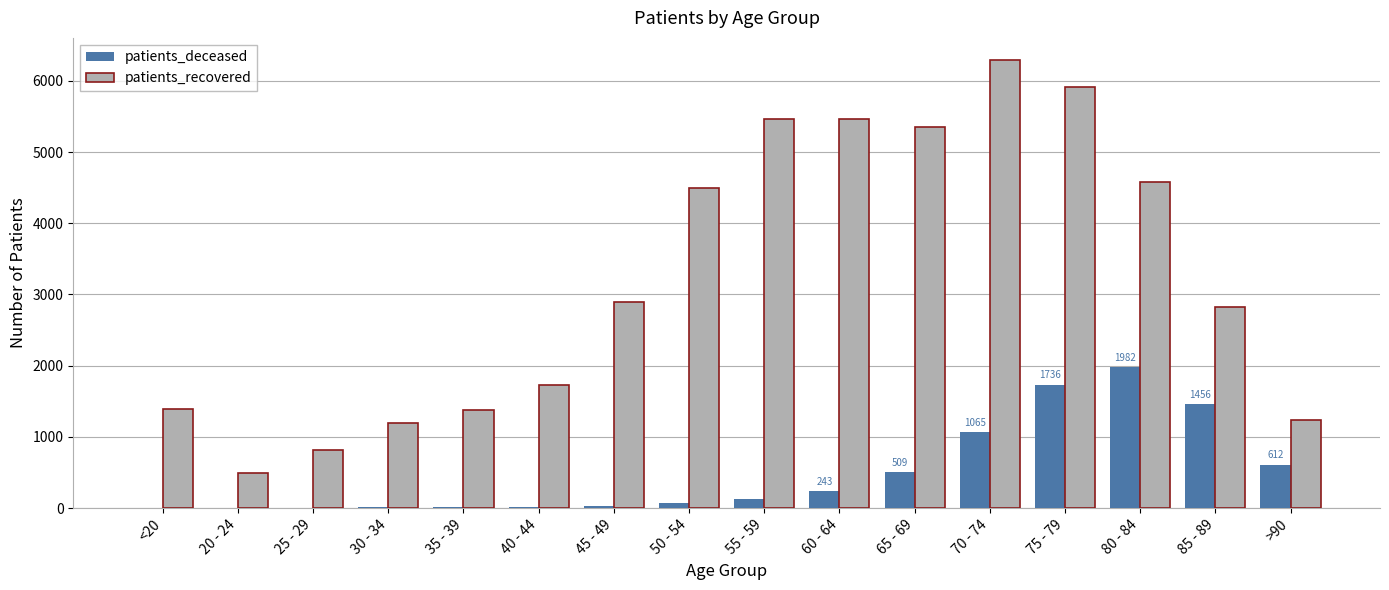

What is the maximum value for patients_recovered?

6289